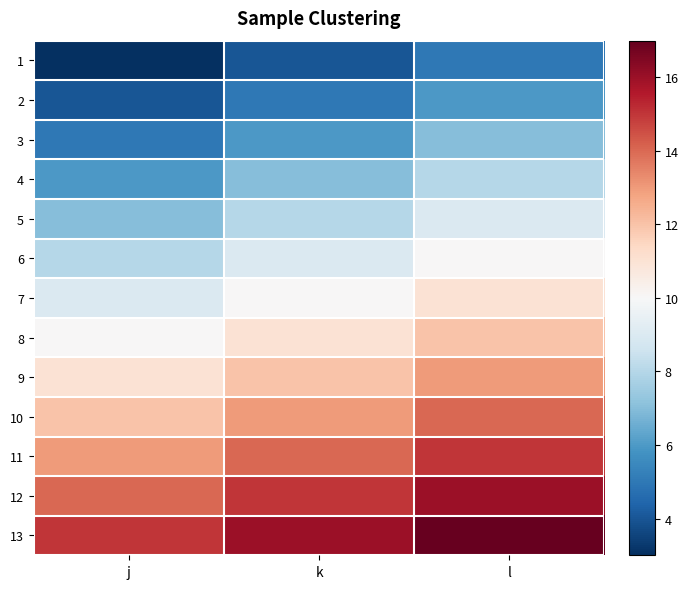

Reading left to right, what are all the values shown in this chart?

1: j=3	k=4	l=5
2: j=4	k=5	l=6
3: j=5	k=6	l=7
4: j=6	k=7	l=8
5: j=7	k=8	l=9
6: j=8	k=9	l=10
7: j=9	k=10	l=11
8: j=10	k=11	l=12
9: j=11	k=12	l=13
10: j=12	k=13	l=14
11: j=13	k=14	l=15
12: j=14	k=15	l=16
13: j=15	k=16	l=17